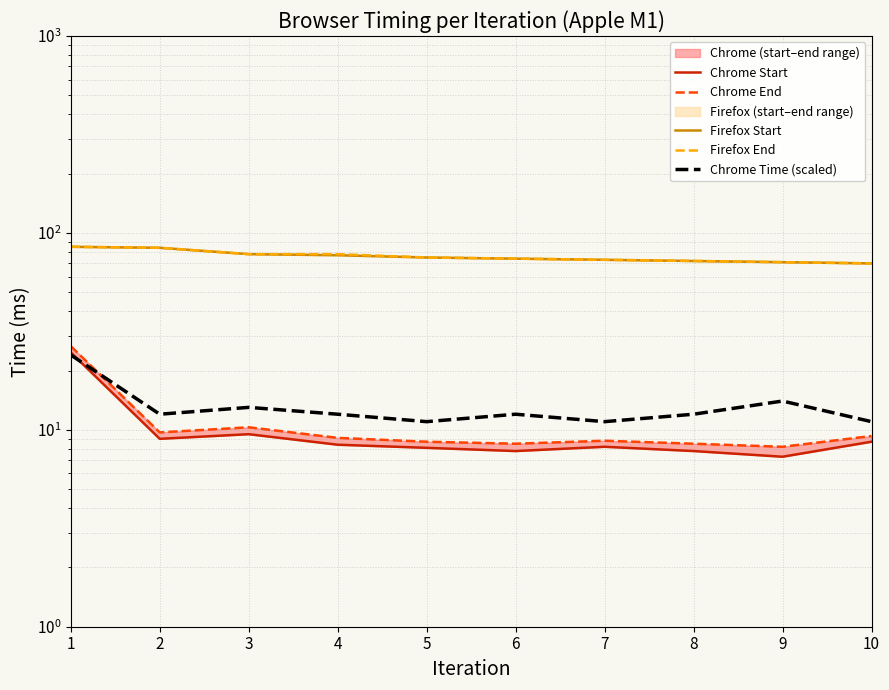

Between 3 and 10, which is larger?

3